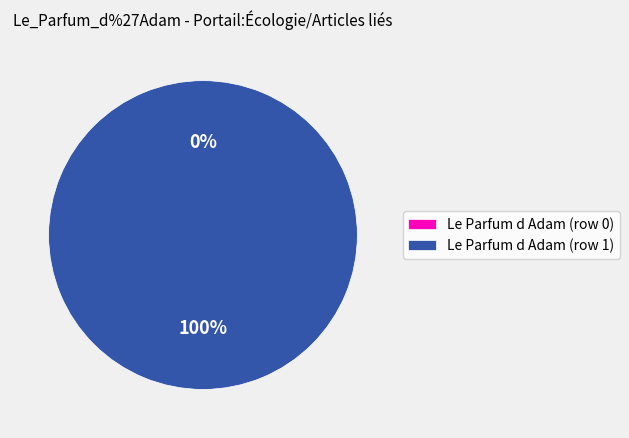

Is it true that Le Parfum d Adam (row 0) is 12% of the pie?

False